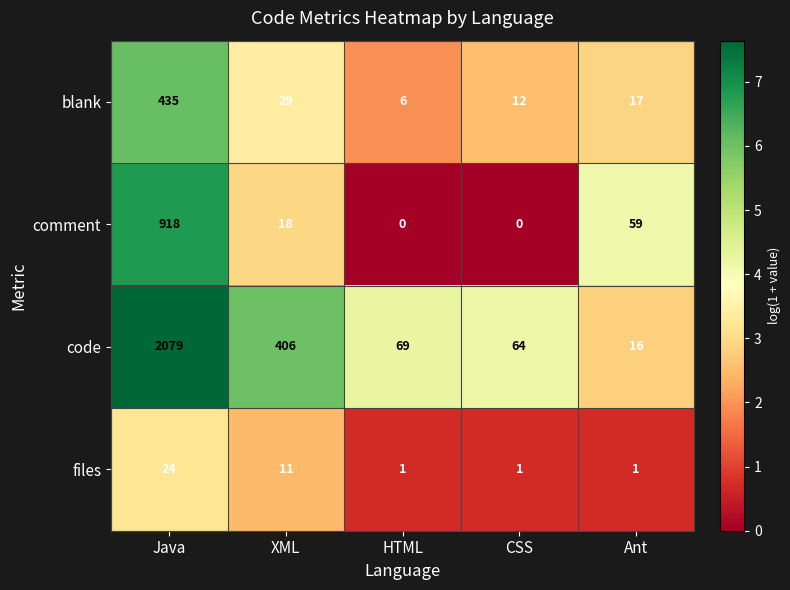

Rank the series at HTML from lowest to highest value.

comment, files, blank, code